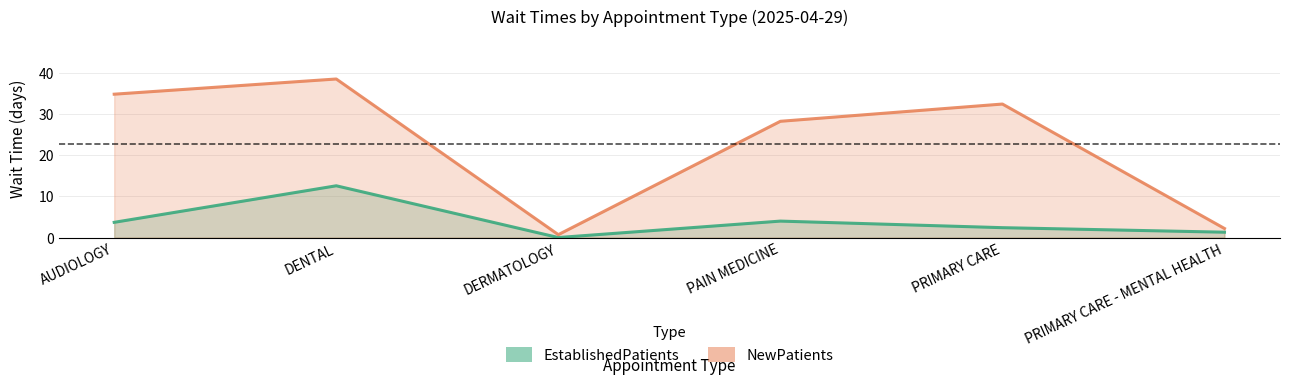

What position from the left is PRIMARY CARE?

5